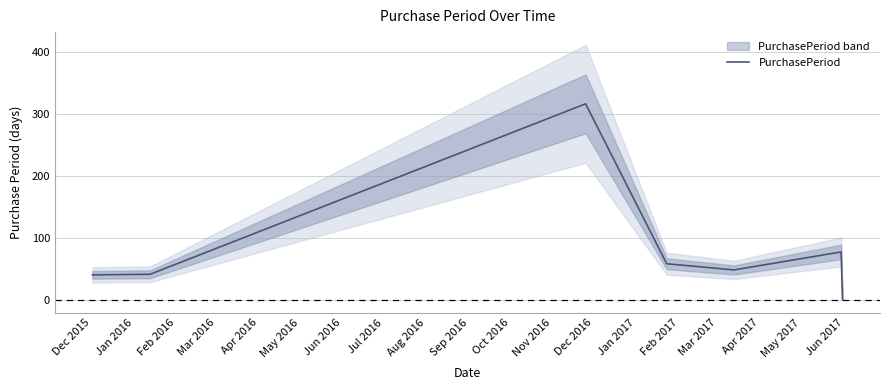

What is the greatest value displayed?

317